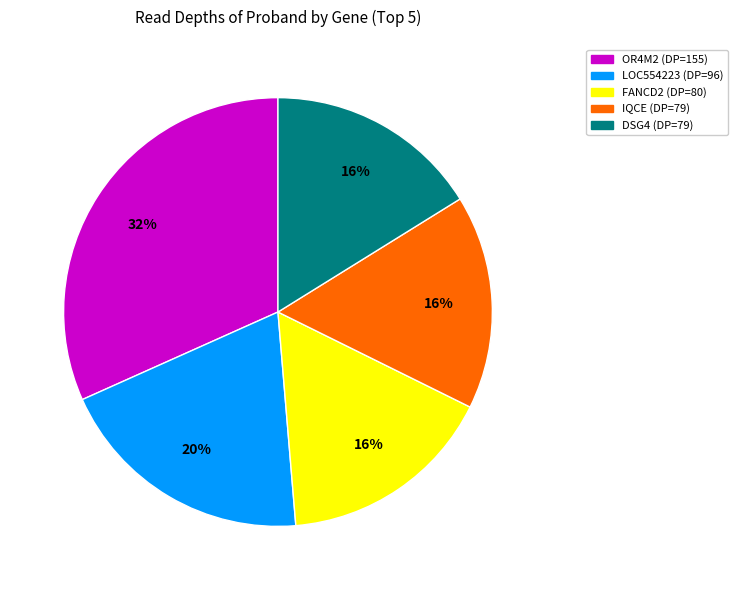

To the nearest percent, what is the average slice percentage?

20%